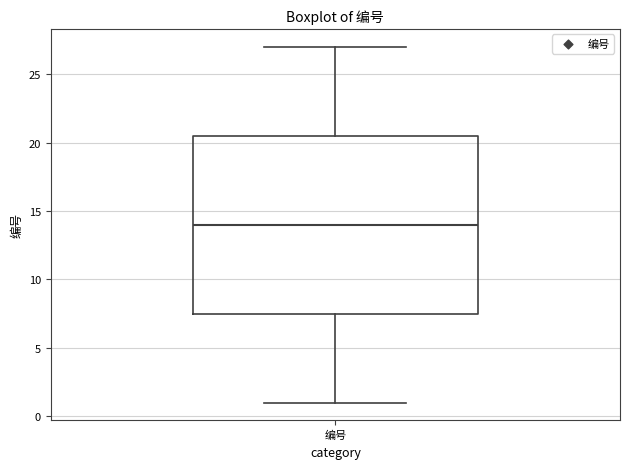

Read this box plot against the y-axis: the position of the median line, the range covered by the box, and the ends of both whiskers. The values are not printed on the chart, so give them approximately, as read against the axis.

median 14.0, box 7.5 to 20.5, whiskers 1.0 to 27.0